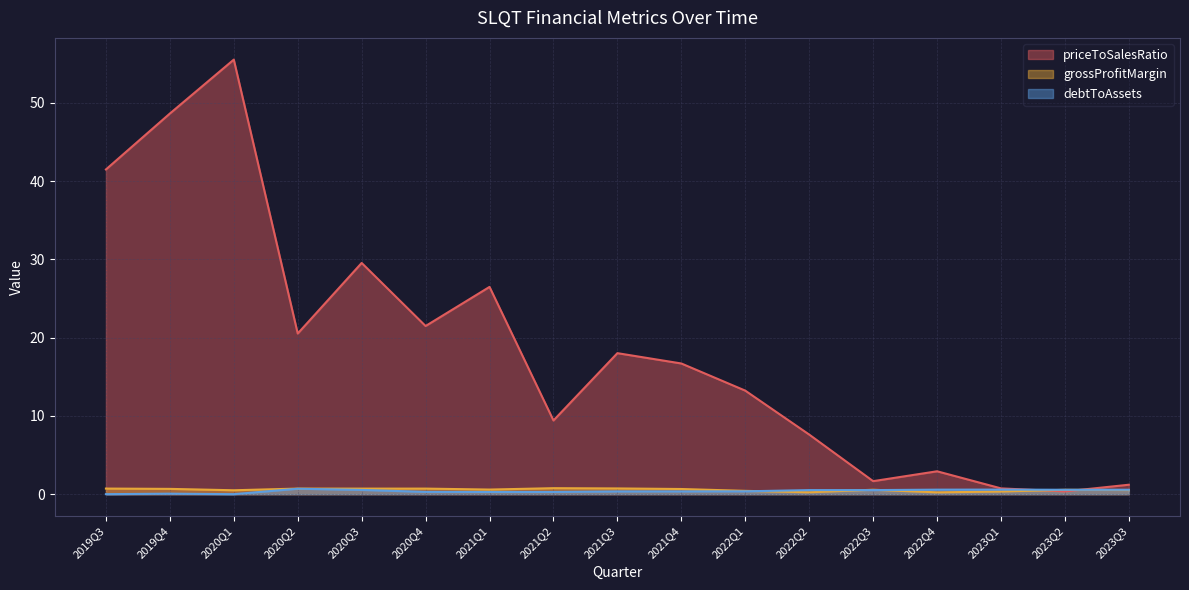

What are all the series names shown in the legend?

priceToSalesRatio, grossProfitMargin, debtToAssets